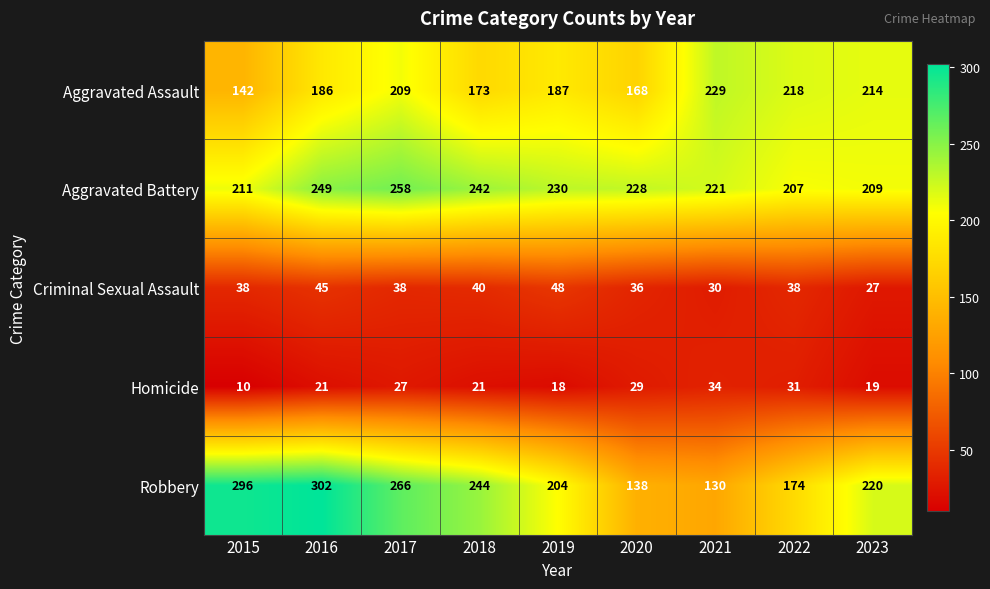

At which category is the sum across all series the highest?

2016